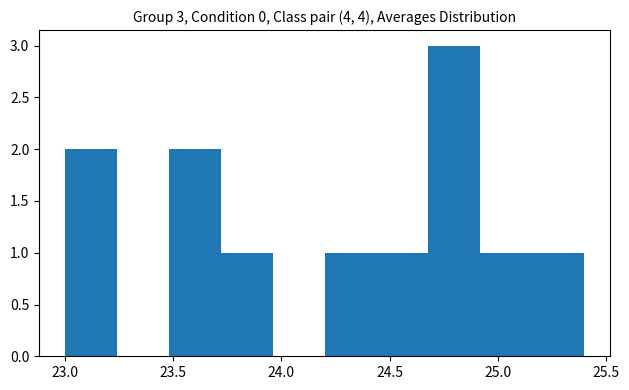

Which range on the x-axis has the tallest bar?

24.68 to 24.92